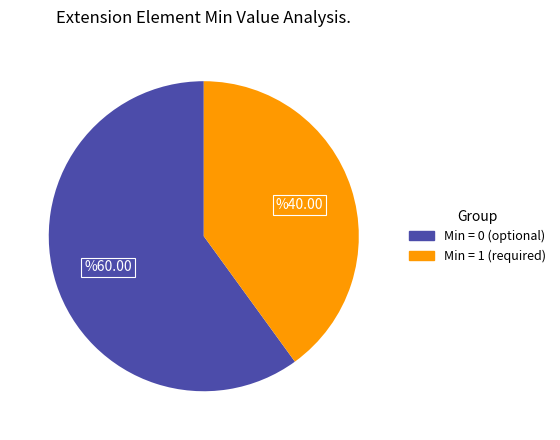

Count the number of slices in the pie.

2